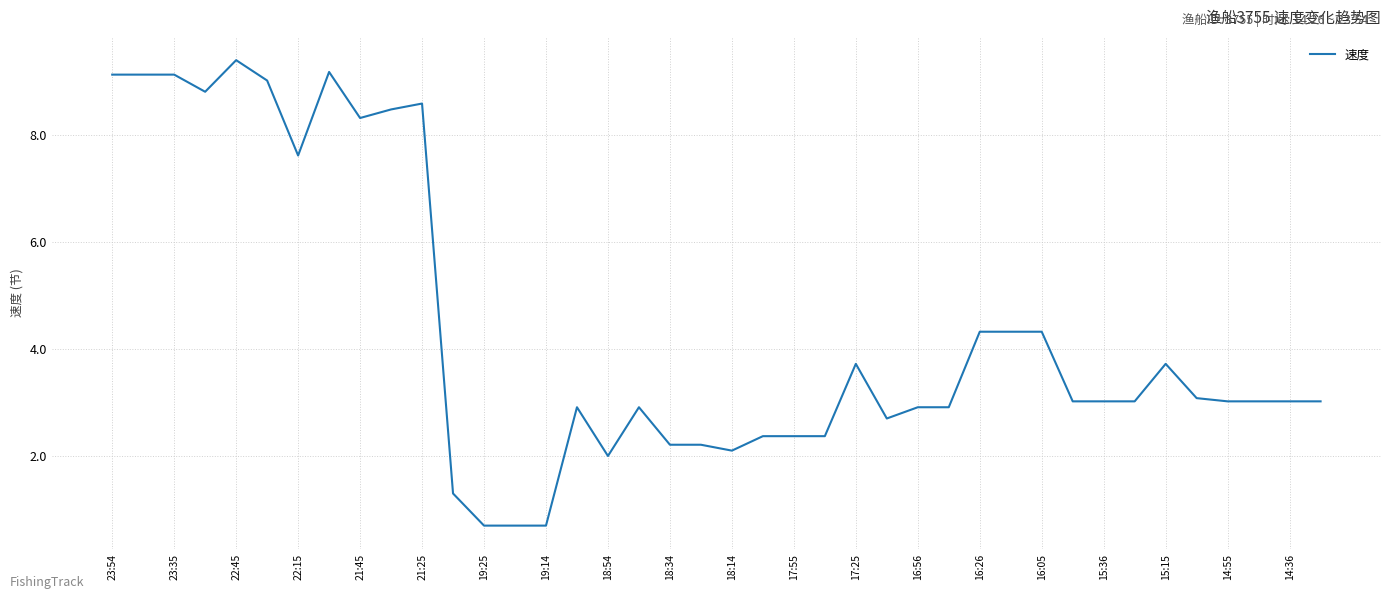

Reading right to left, list all the values displayed in this chart.

3.0	3.0	3.0	3.0	3.1	3.7	3.0	3.0	3.0	4.3	4.3	4.3	2.9	2.9	2.7	3.7	2.4	2.4	2.4	2.1	2.2	2.2	2.9	2.0	2.9	0.7	0.7	0.7	1.3	8.6	8.5	8.3	9.2	7.6	9.0	9.4	8.8	9.1	9.1	9.1